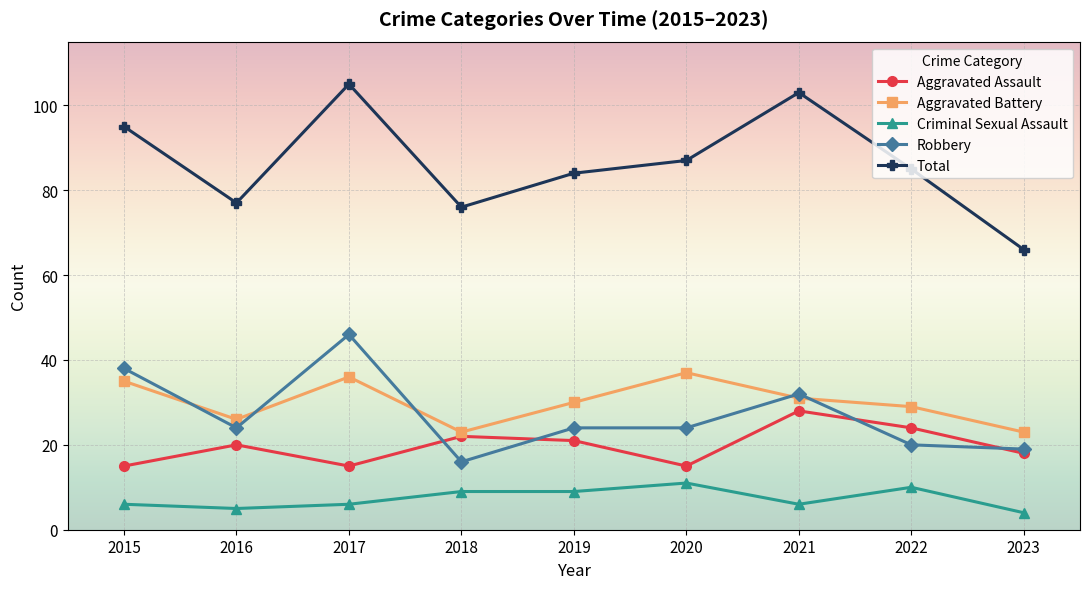

The Aggravated Assault series shows 10 at 2020. True or false?

False